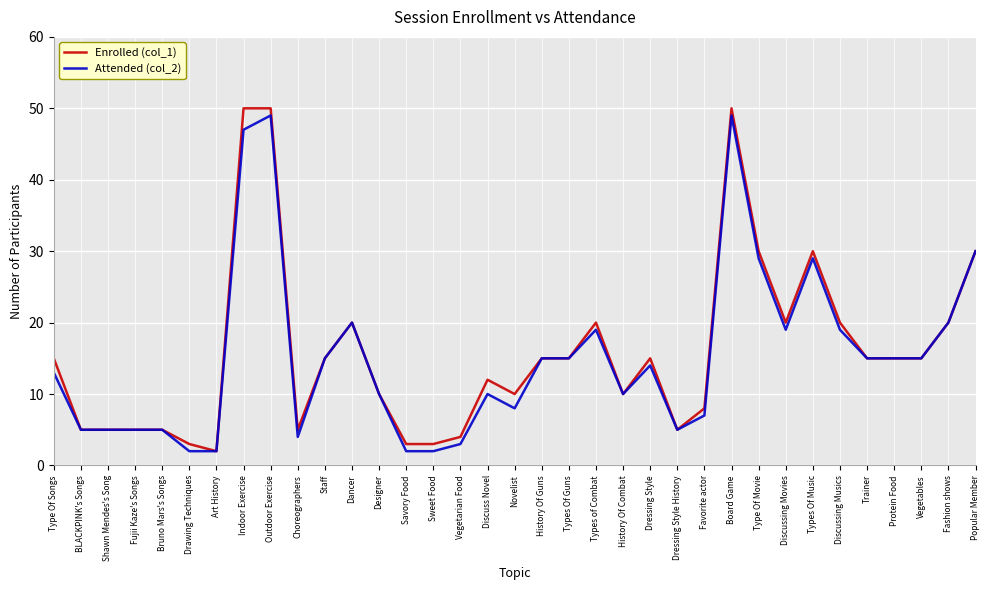

What is the maximum value for Enrolled (col_1)?

50